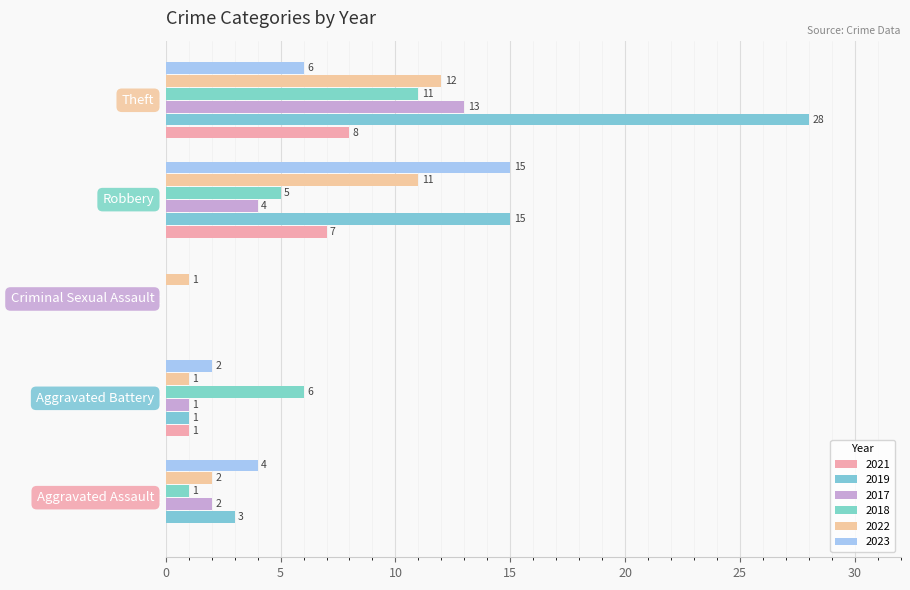

Which series has the largest total across all categories?

2019